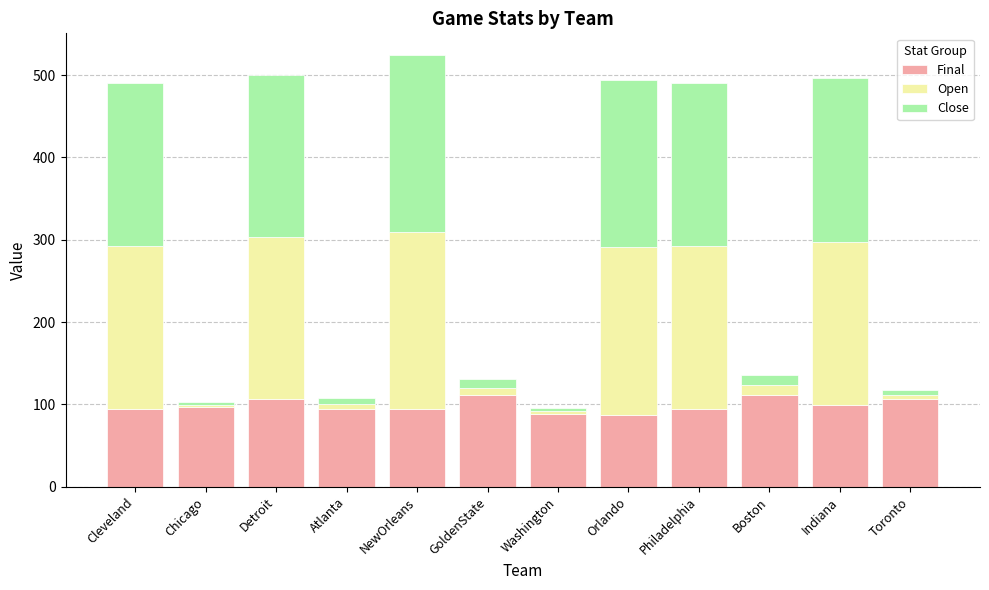

What is the total value across all series at Cleveland?

491.0